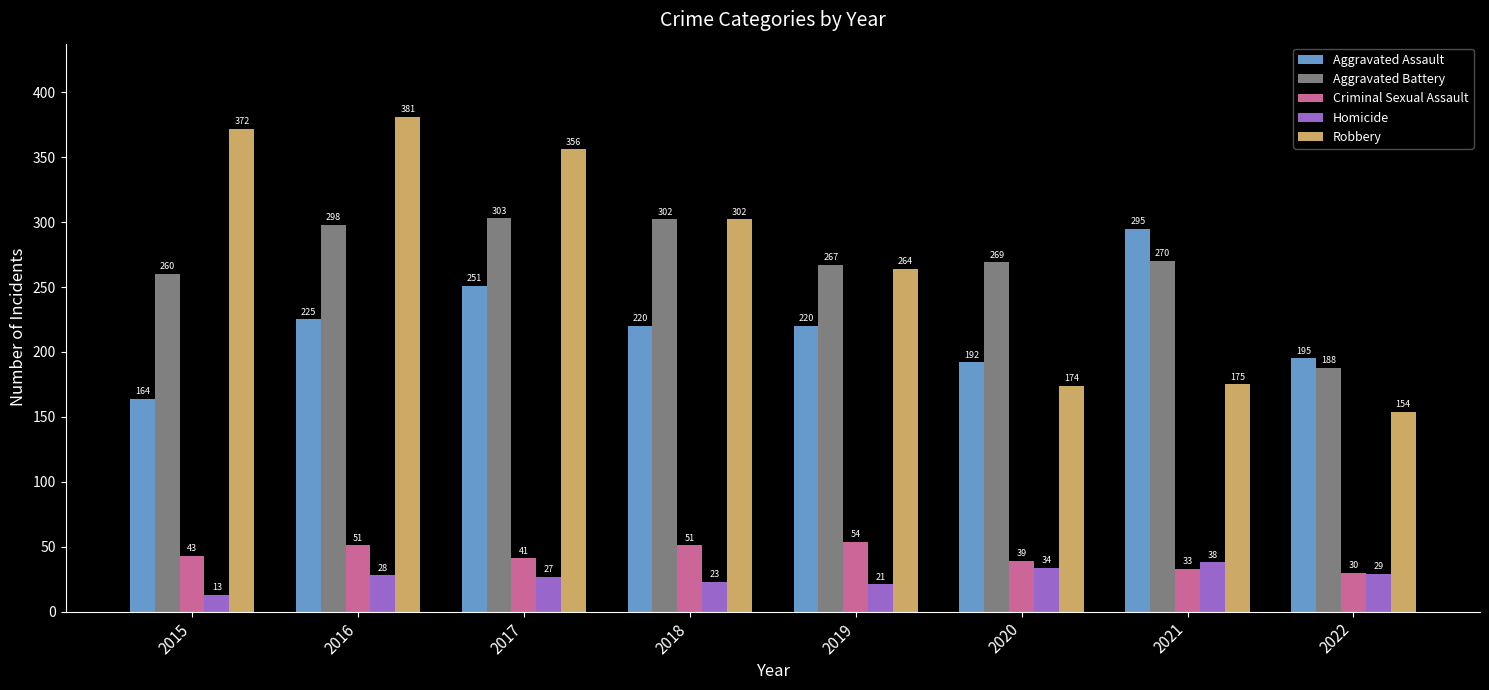

Read the Homicide value at 2020, to the nearest 5.

35